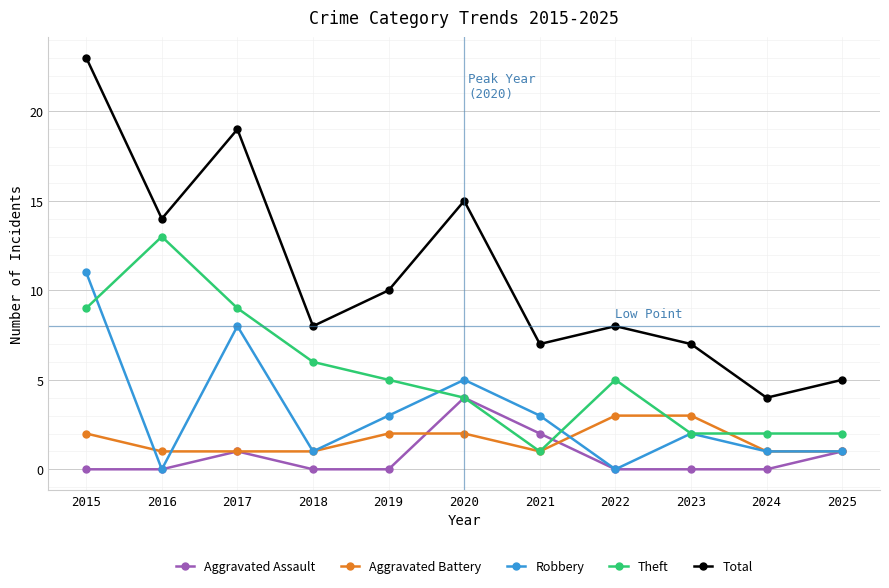

True or false: Robbery has a value of 0 at 2016.

True